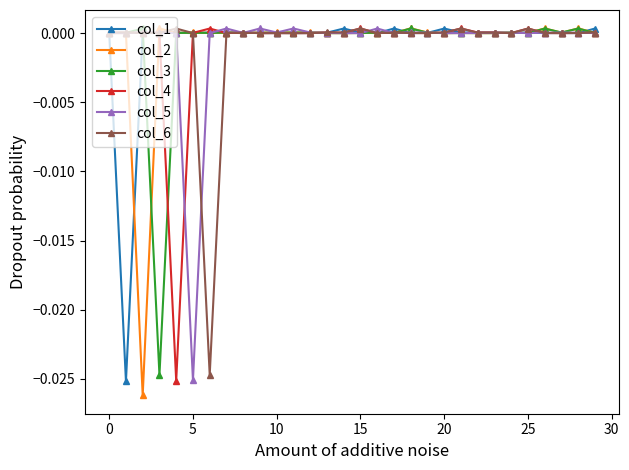

True or false: col_4 has more than 0 interior local peaks.

True